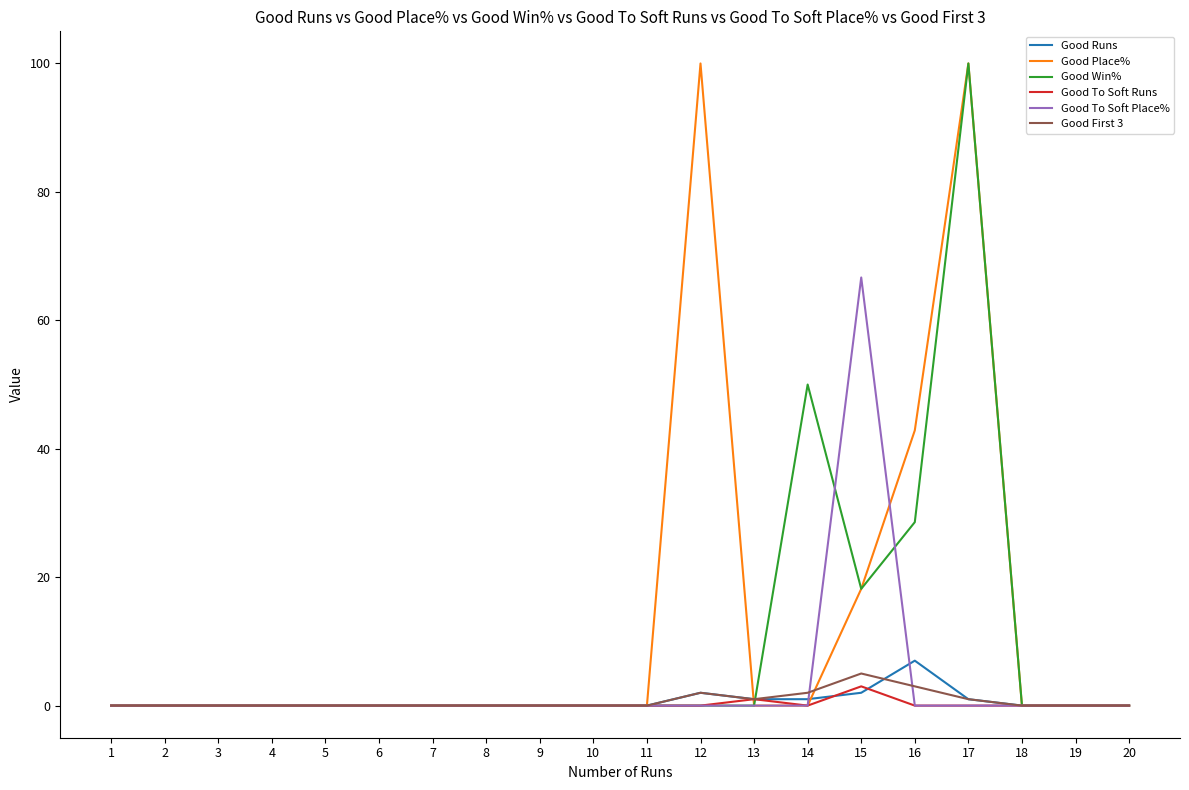

What is the maximum value for Good To Soft Runs?

3.0